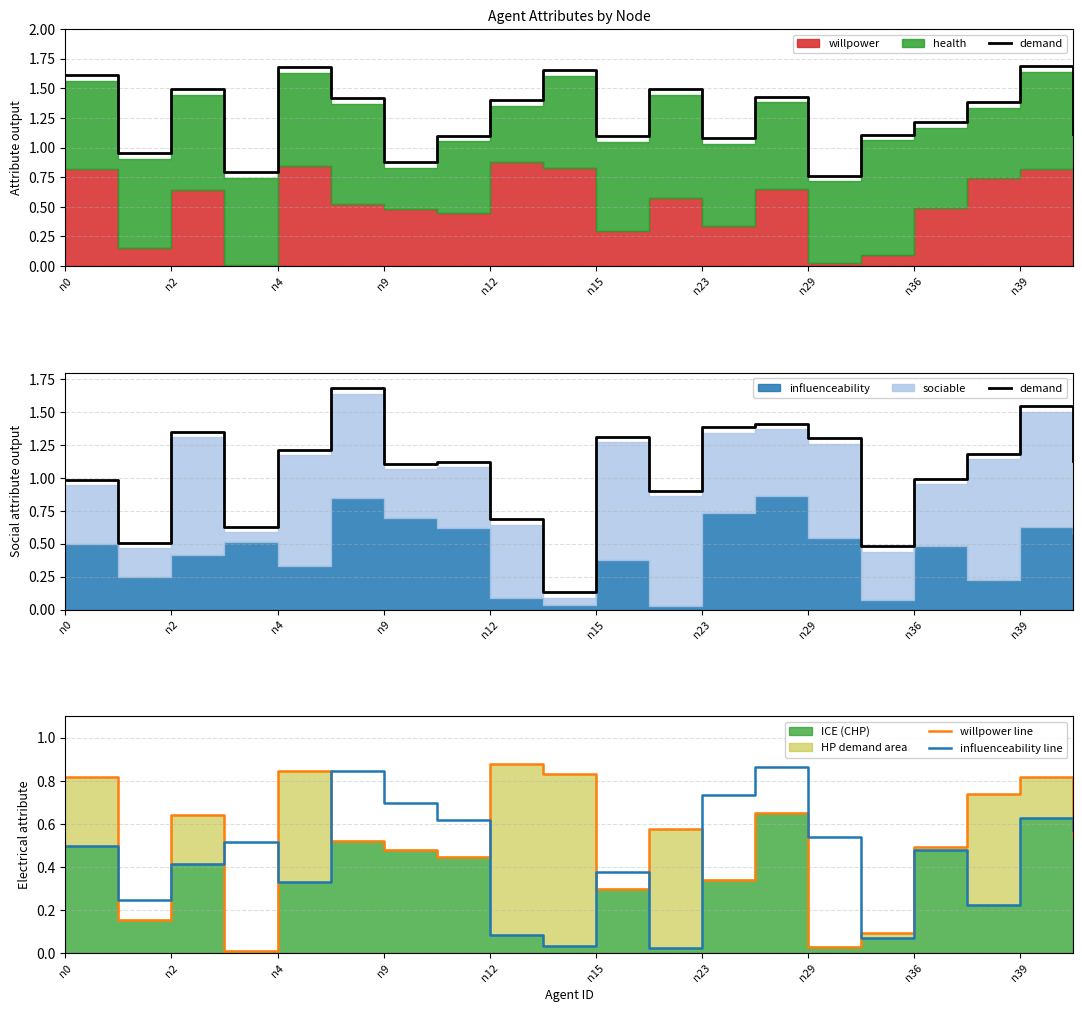

True or false: influenceability line has a value of 0.5 at n4.

False